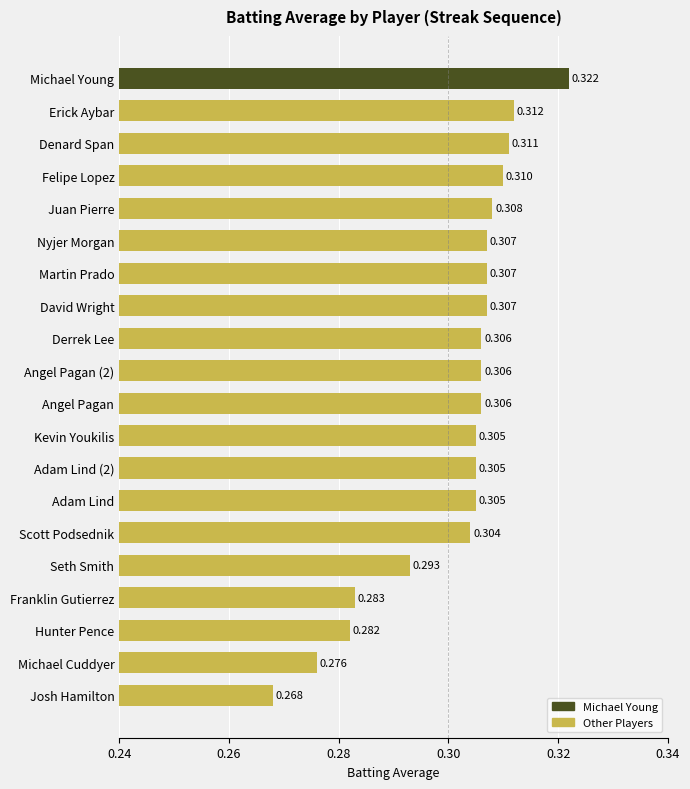

Which has a higher value, Felipe Lopez or Erick Aybar?

Erick Aybar